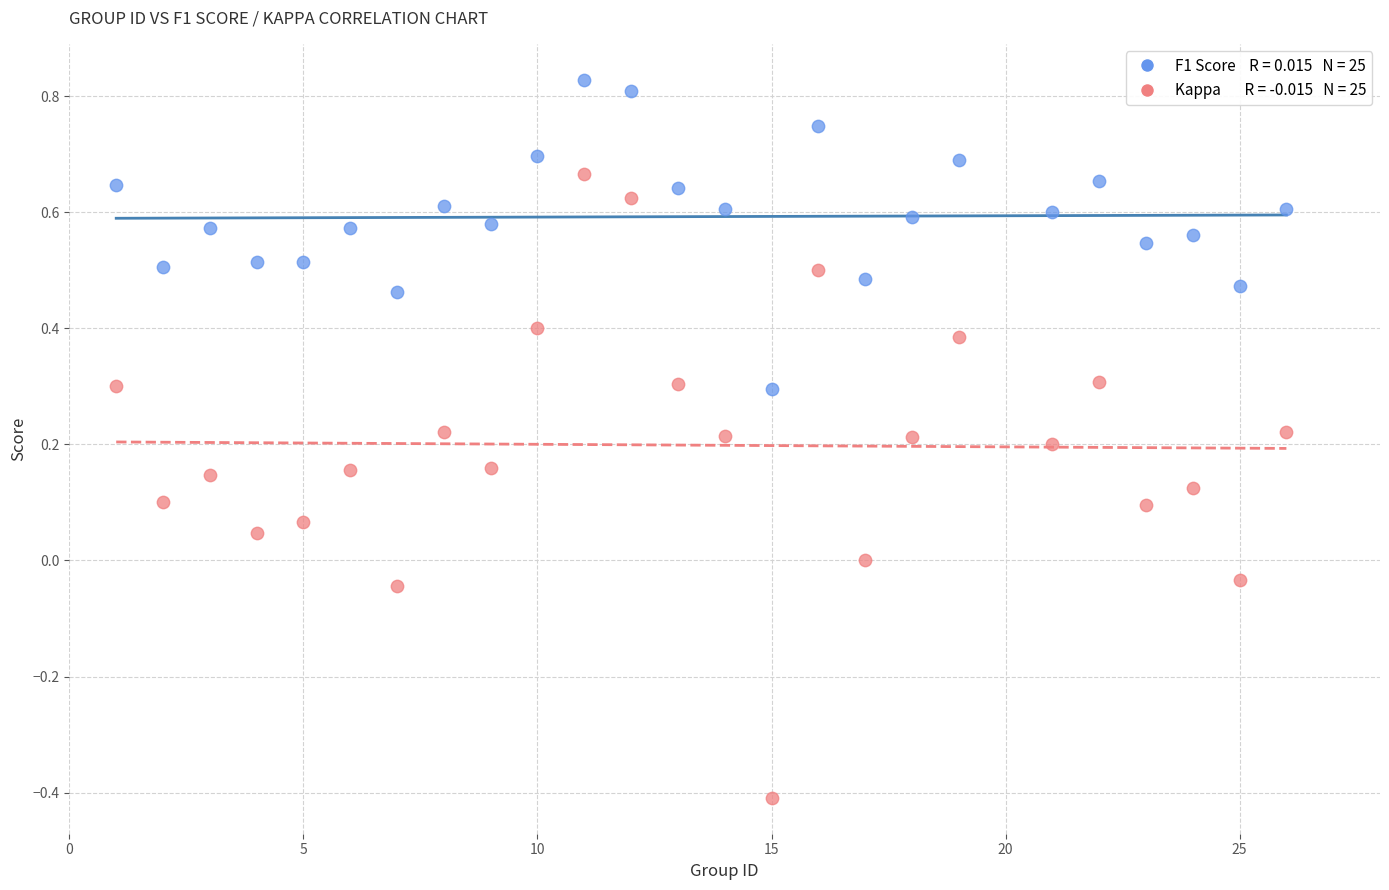

Across all data points, what is the range of X values (max minus min)?

25.0